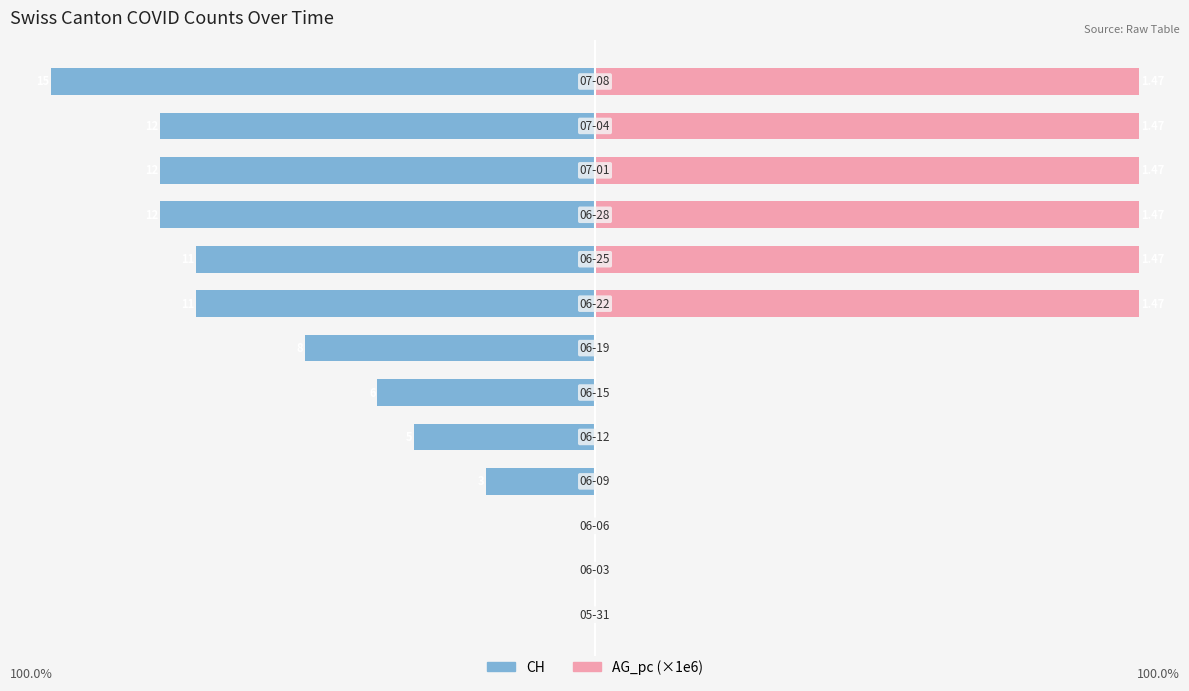

Reading left to right, transcribe all the data shown in this chart.

CH: 0=0.0	1=0.0	2=0.0	3=-18.6	4=-31.0	5=-37.2	6=-49.6	7=-68.2	8=-68.2	9=-74.4	10=-74.4	11=-74.4	12=-93.0
AG_pc (×1e6): 0=0.0	1=0.0	2=0.0	3=0.0	4=0.0	5=0.0	6=0.0	7=93.0	8=93.0	9=93.0	10=93.0	11=93.0	12=93.0